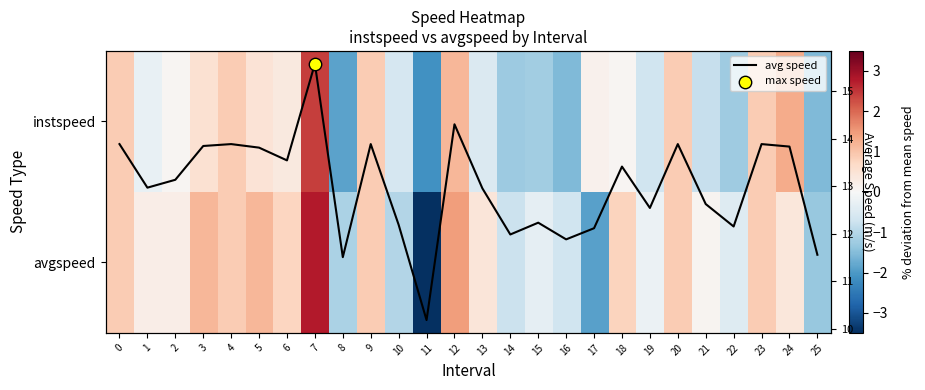

What is the difference between the instspeed values at 2 and 4?

0.8